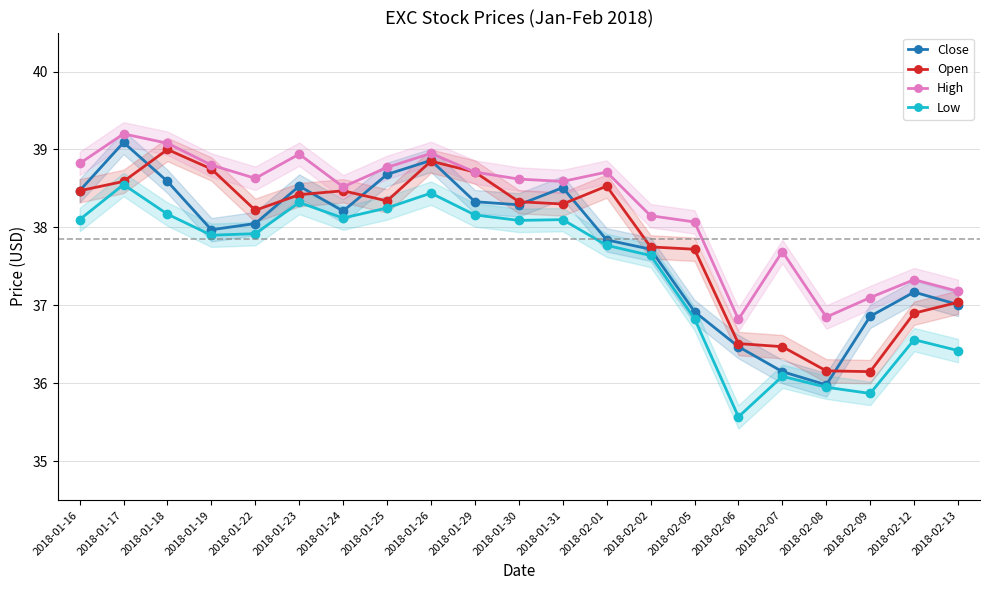

What is the label of the 18th point from the right?

2018-01-19